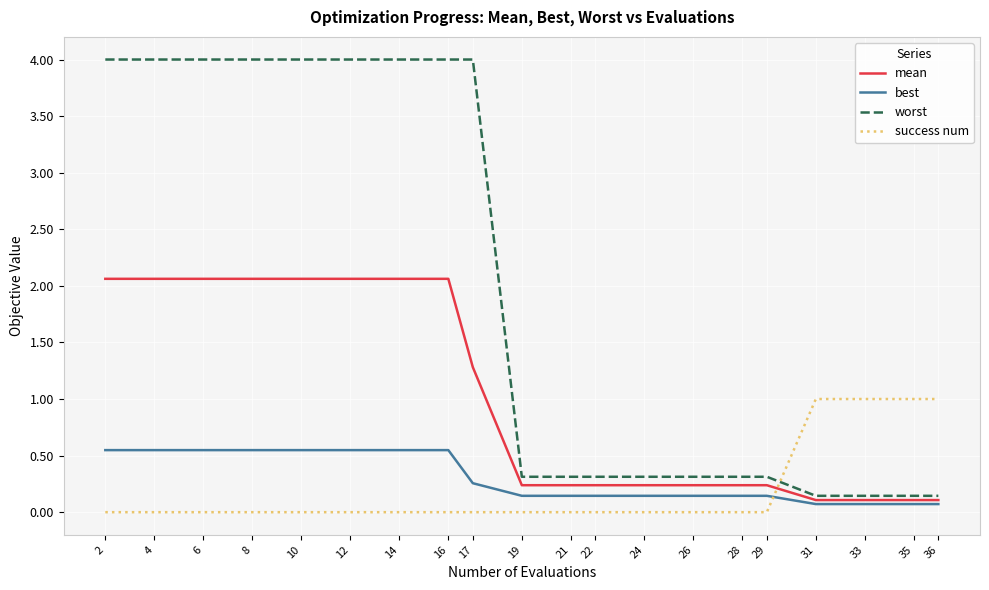

How many intersections are there between success num and best?

1